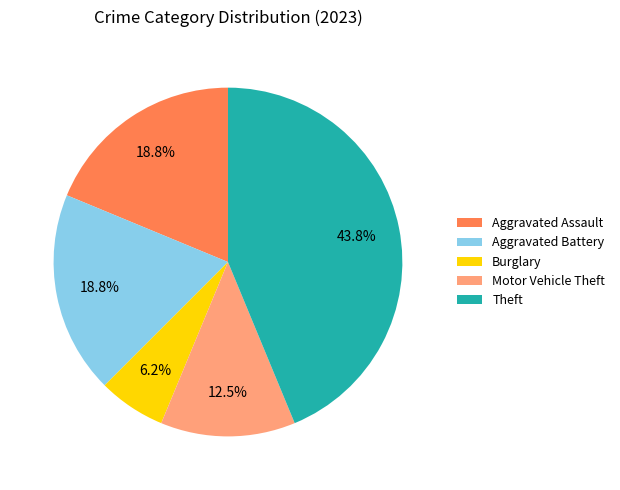

How many slices are in this pie chart?

5